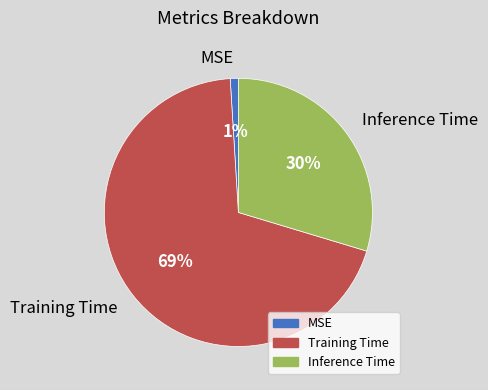

Is there any slice that represents more than half of the pie?

Yes